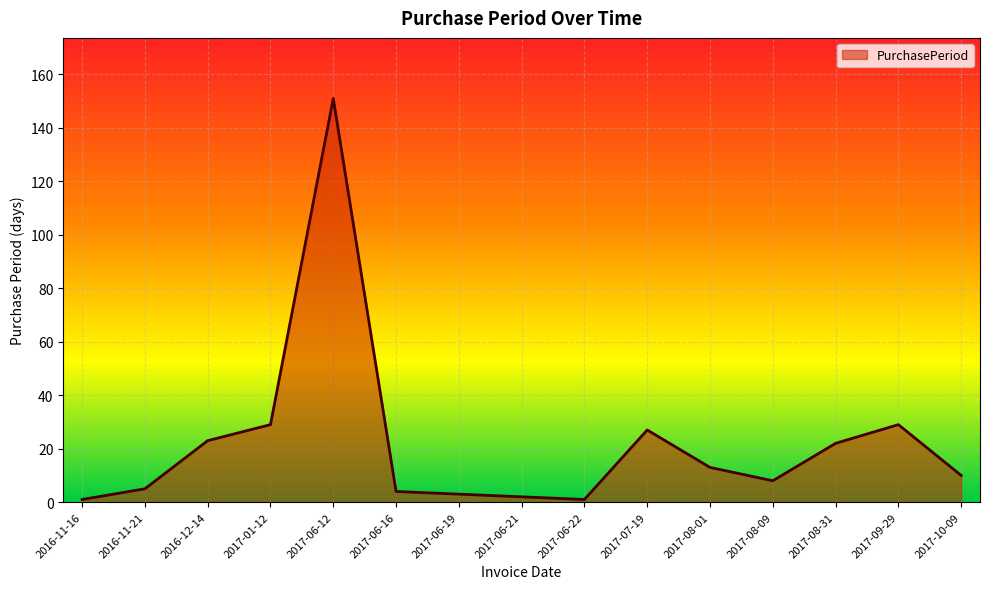

Reading left to right, what are all the values shown in this chart?

1	5	23	29	151	4	3	2	1	27	13	8	22	29	10